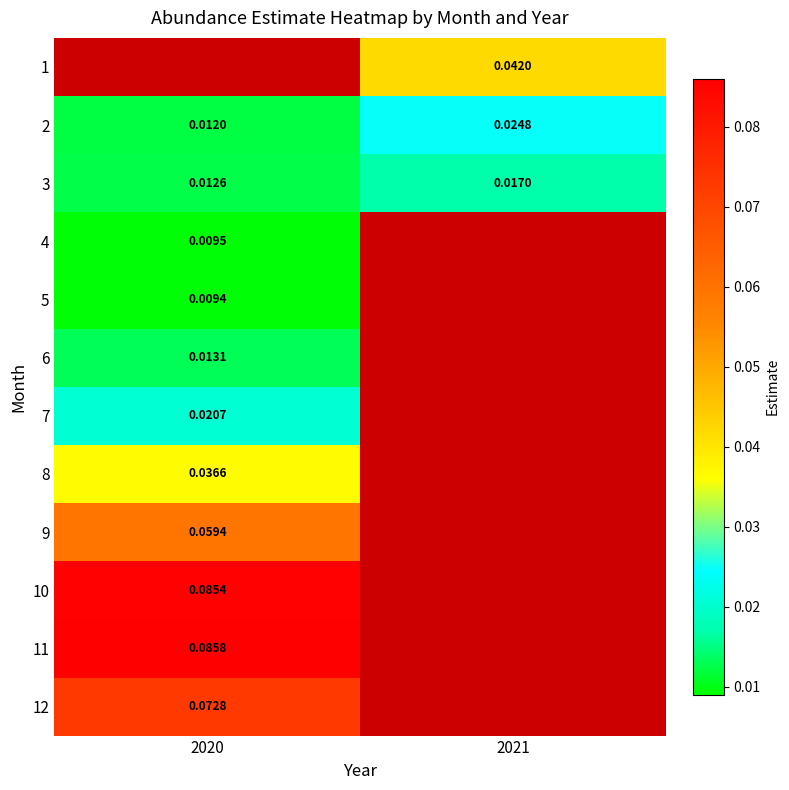

Is it true that 8 equals 0.0 at 2020?

False